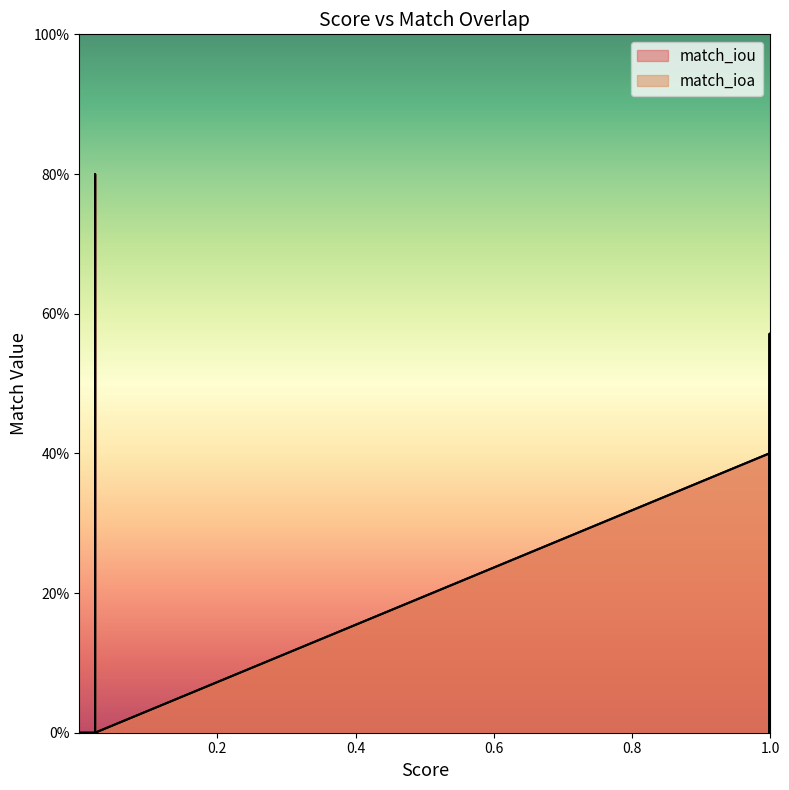

The value of match_ioa at 5 is 0.0. True or false?

True